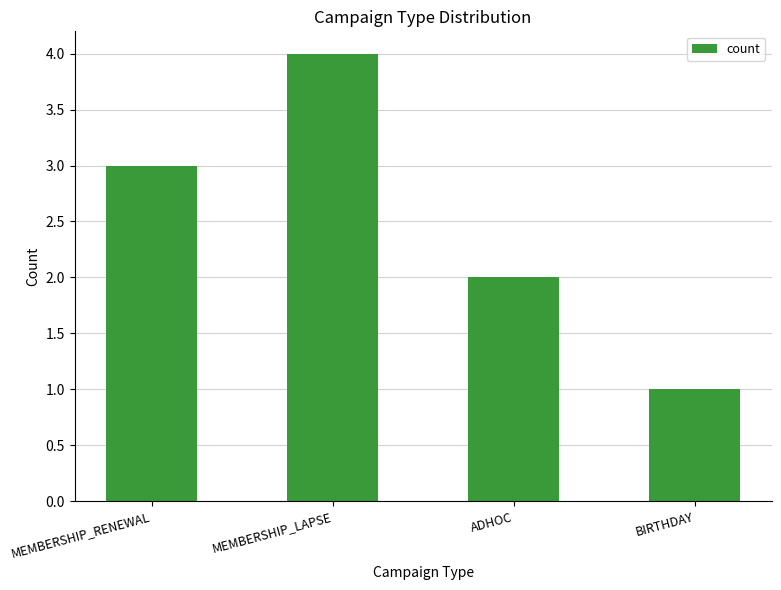

What is the label of the 2nd bar from the right?

ADHOC